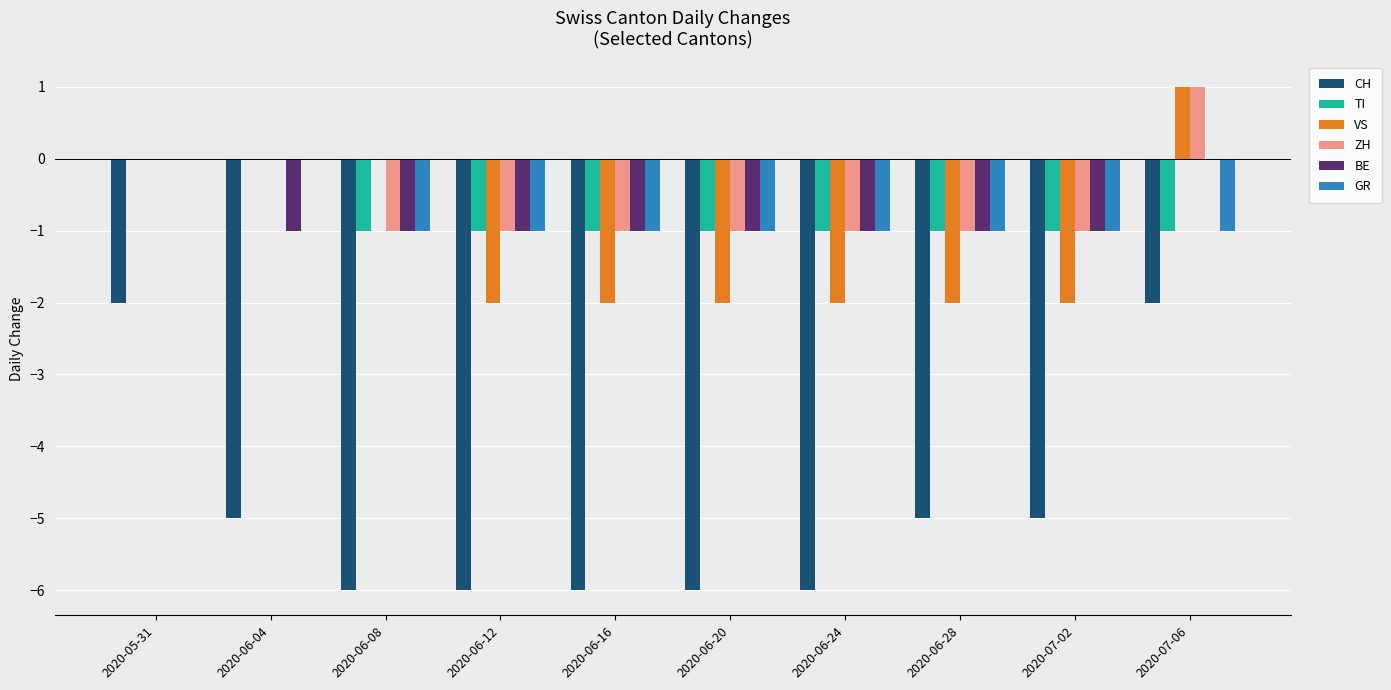

What is the sum of the VS values at 2020-06-16 and 2020-06-12?

-4